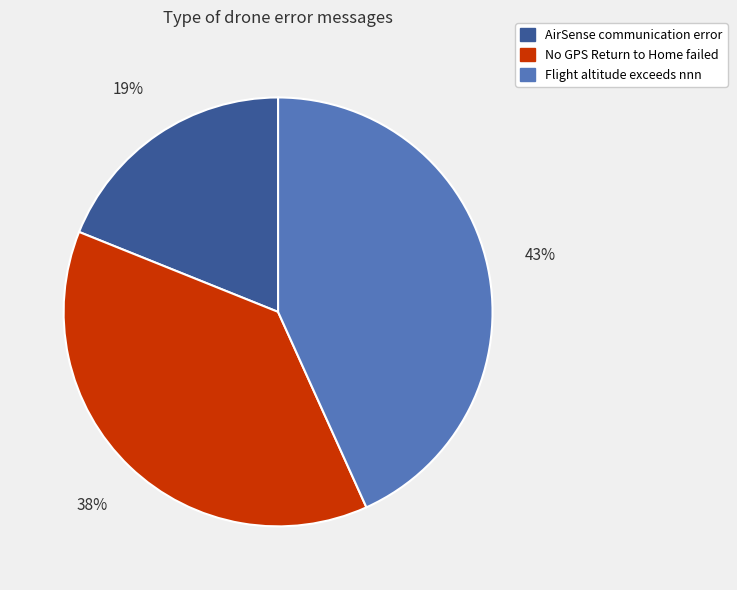

Does any single category account for the majority?

No